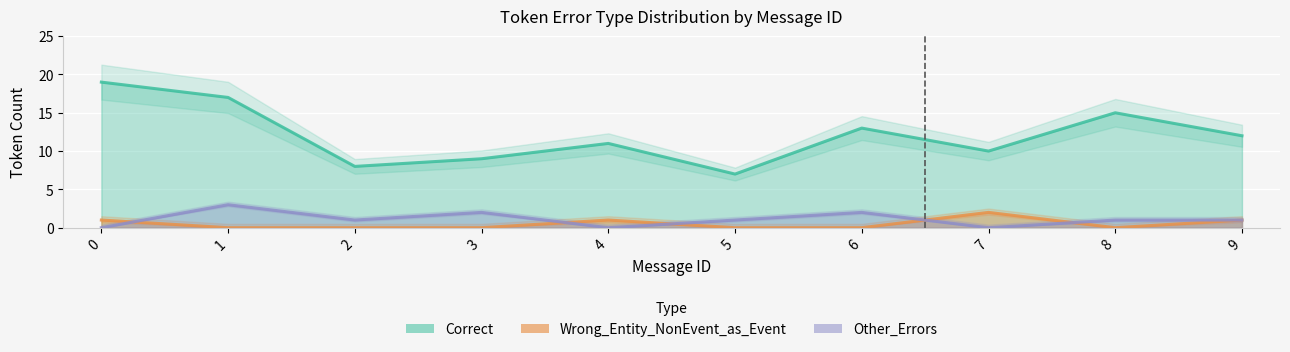

What are all the series names shown in the legend?

Correct, Wrong_Entity_NonEvent_as_Event, Other_Errors